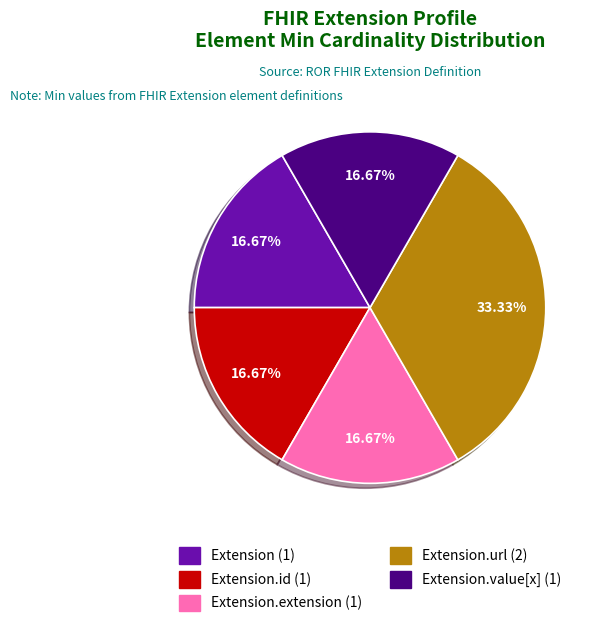

How many slices are in this pie chart?

5